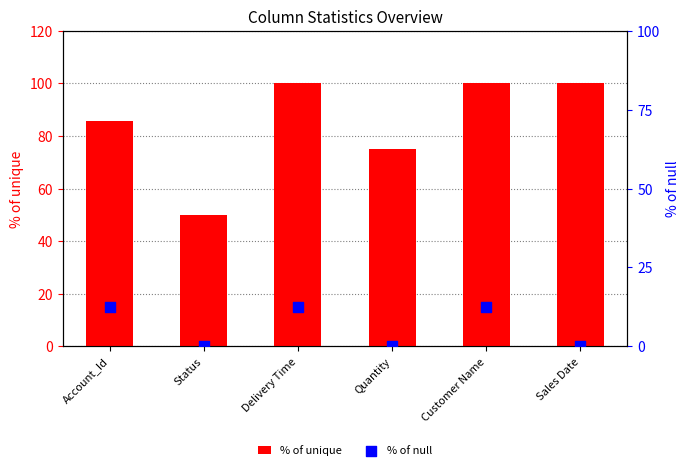

Which series has the largest total across all categories?

% of unique